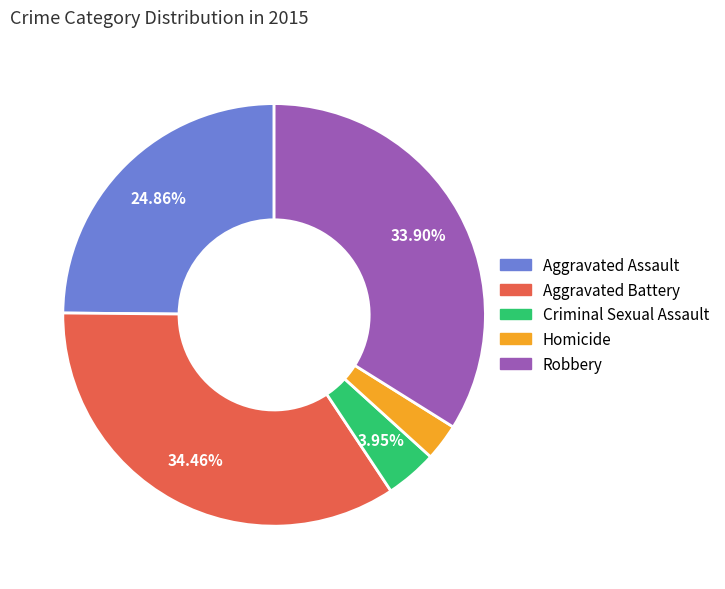

To the nearest percent, what percentage of the pie is Aggravated Battery?

34%